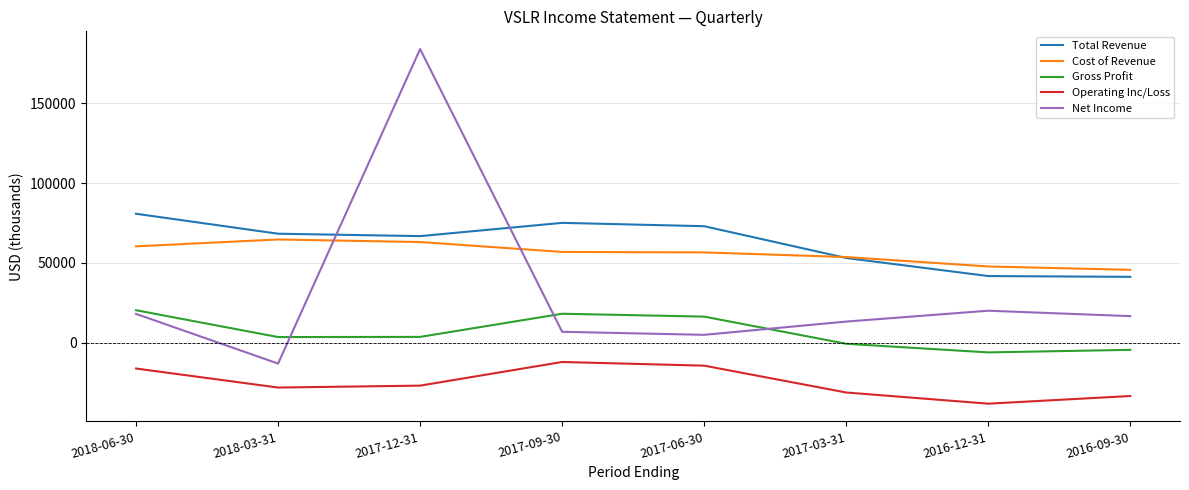

True or false: Operating Inc/Loss and Gross Profit cross at least once.

False